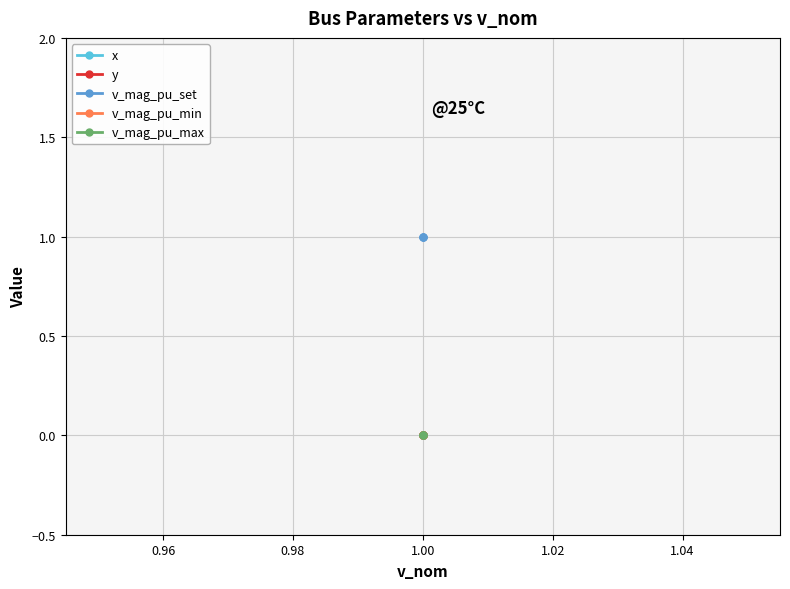

At 1.00, list the series in order from largest to smallest.

v_mag_pu_set, x, y, v_mag_pu_min, v_mag_pu_max